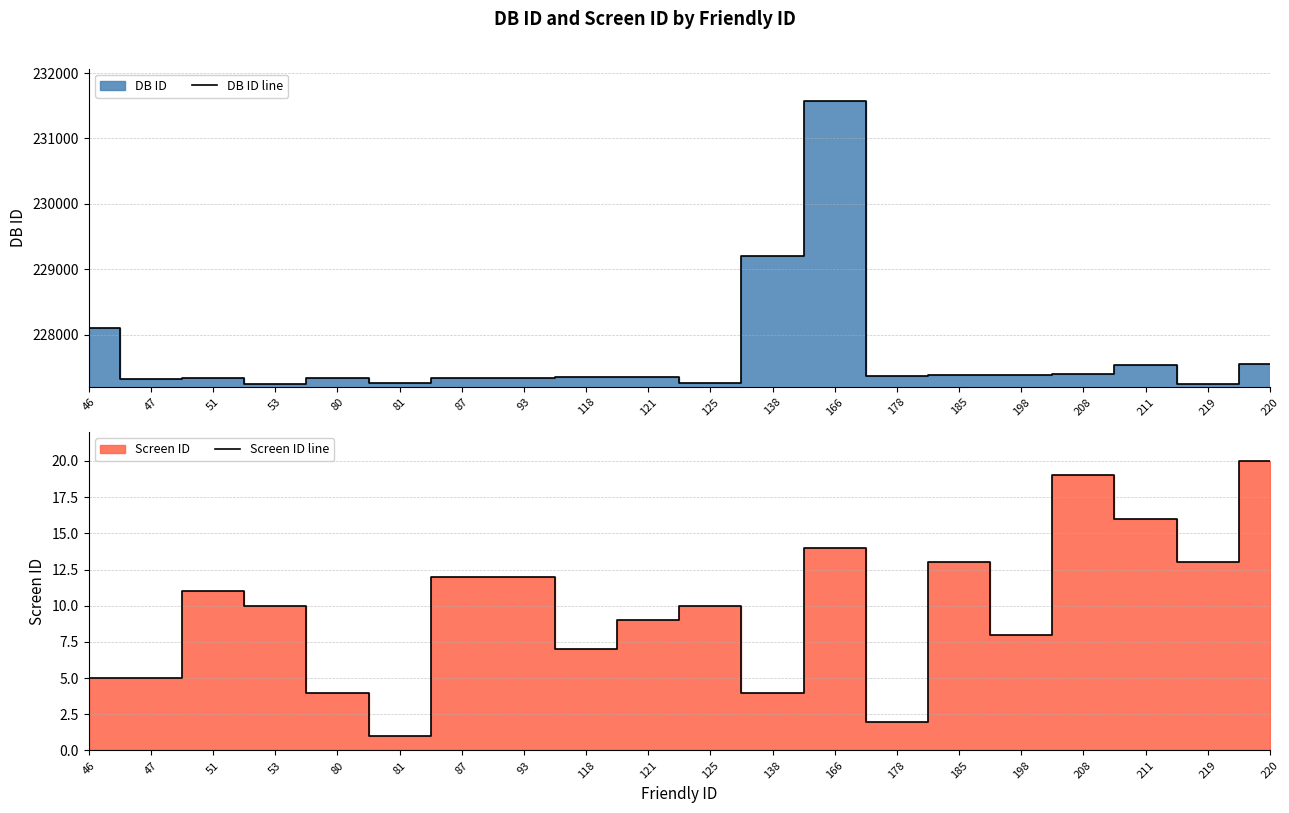

What is the lowest value of the Screen ID line series?

1